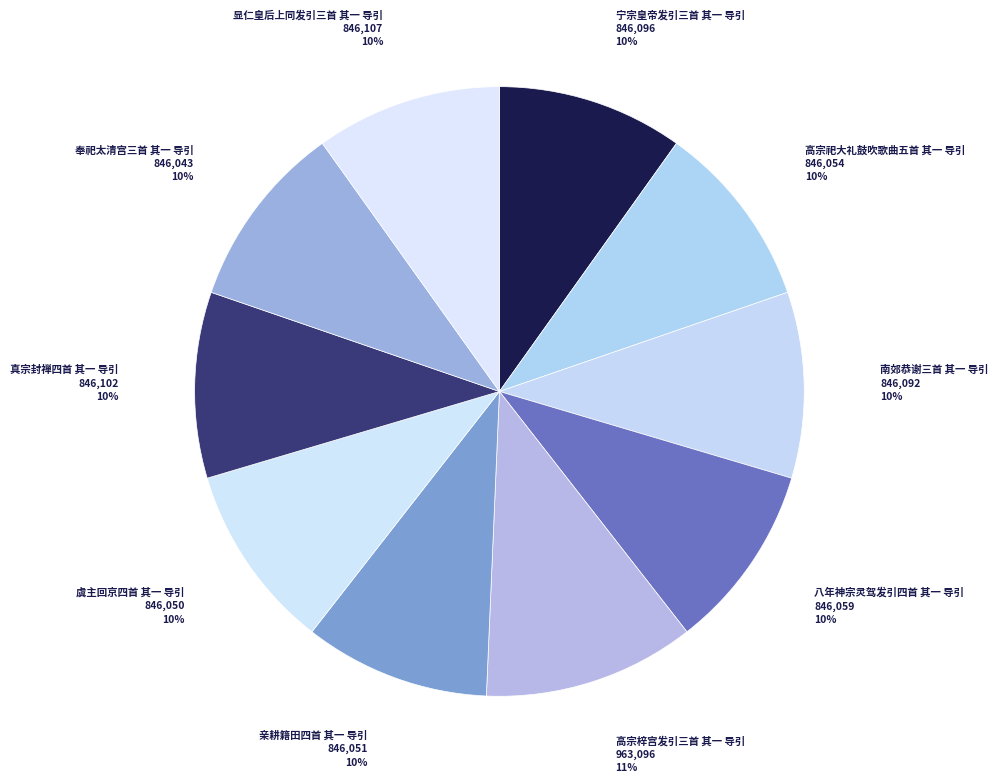

The 宁宗皇帝发引三首 其一 导引 slice represents 10% of the pie. True or false?

True